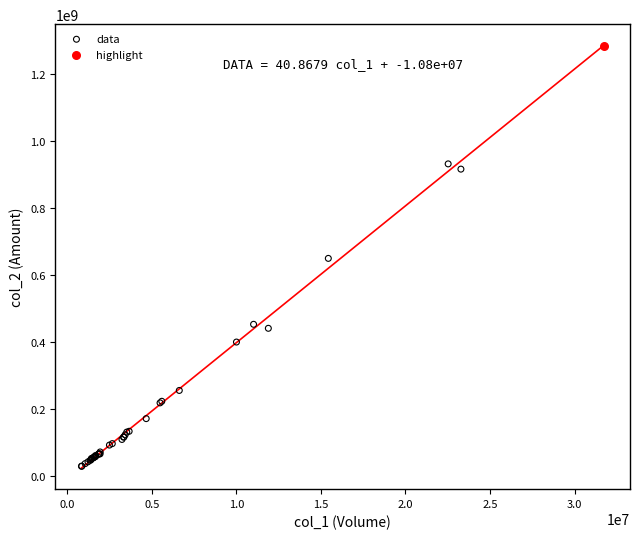

What are all the series names shown in the legend?

data, highlight